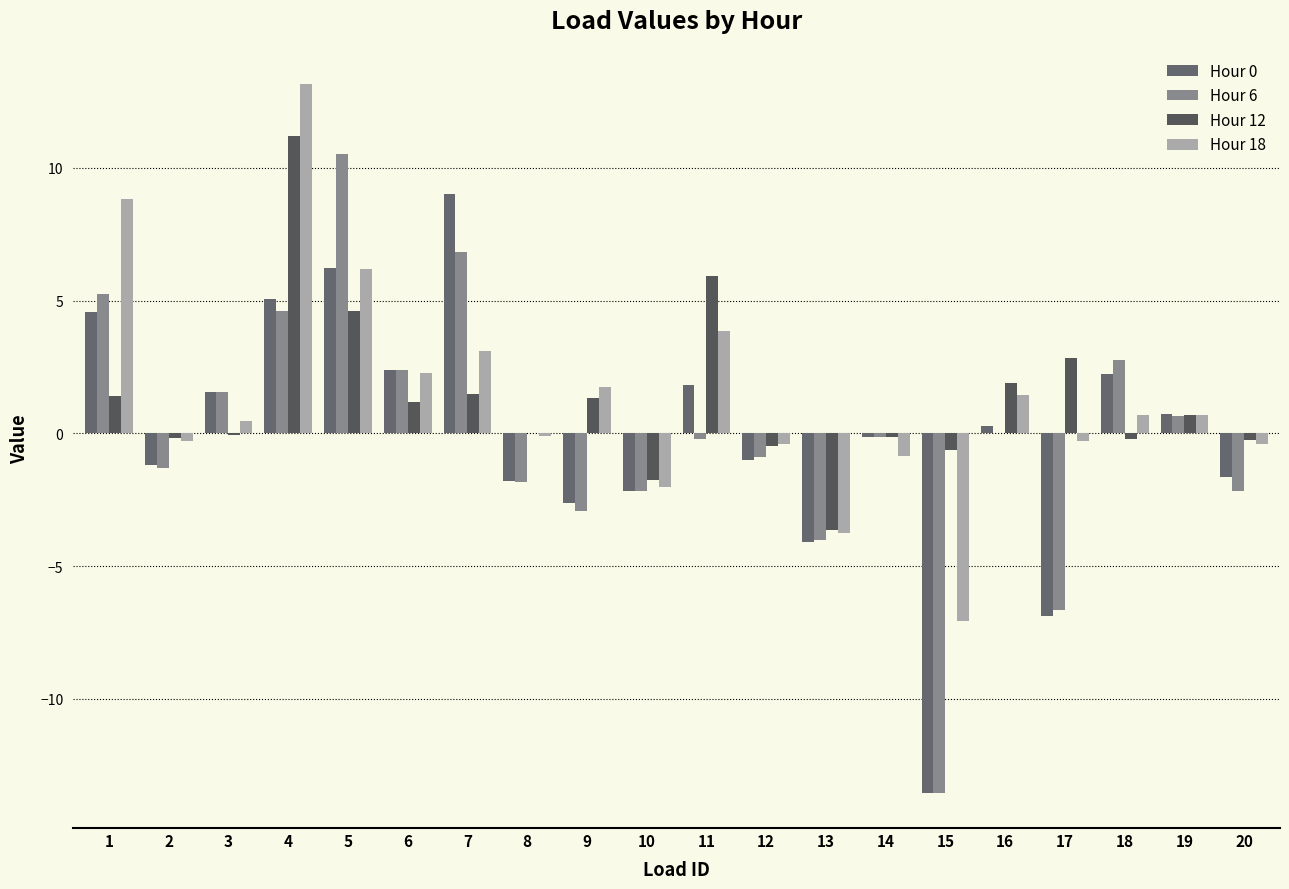

Which category has the lowest value in the Hour 12 series?

13